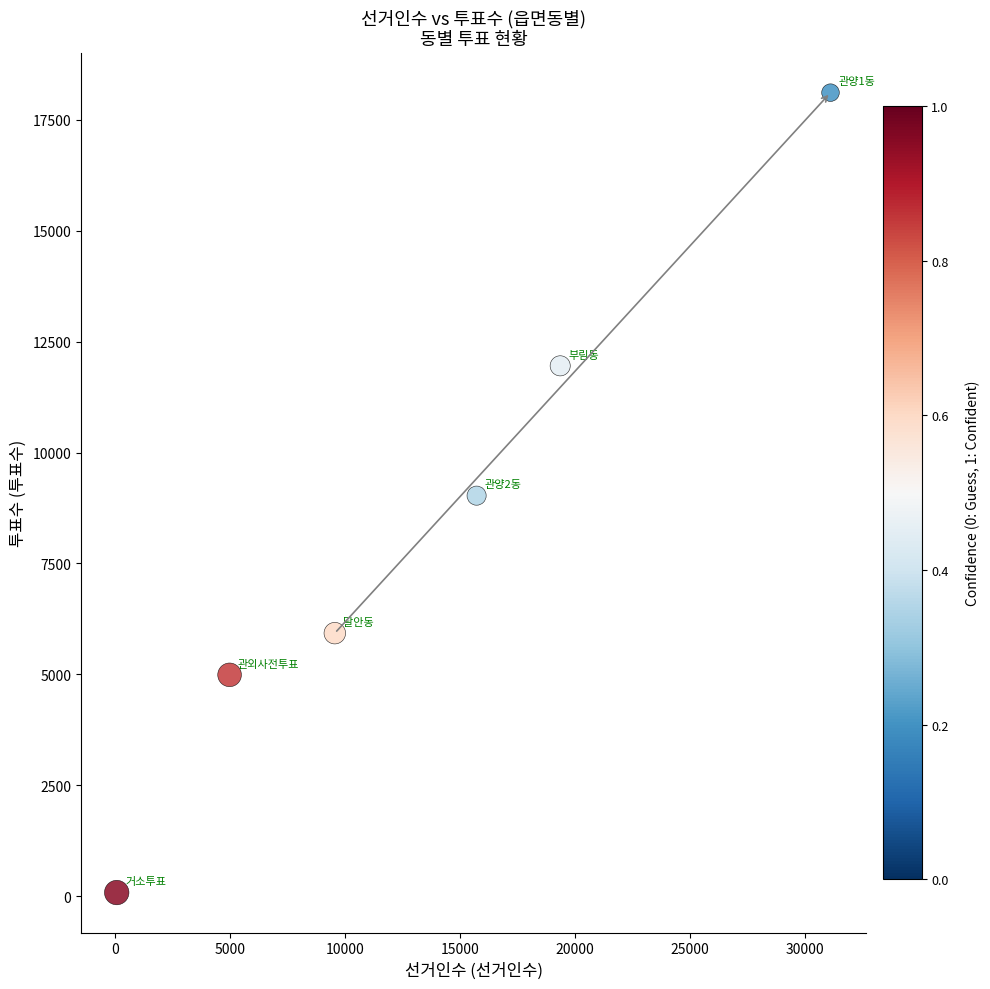

What is the average Y value?

8350